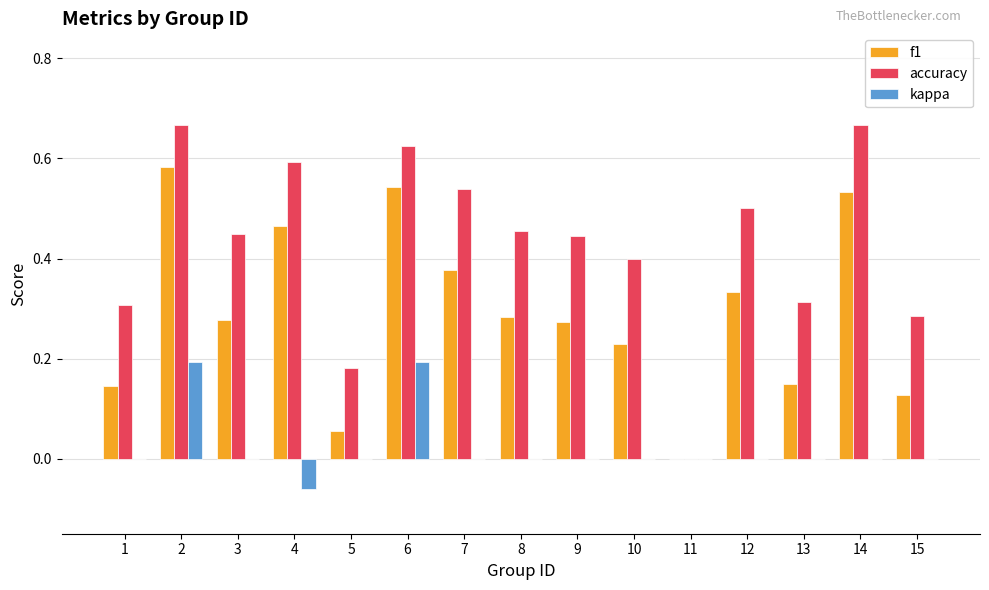

What is the sum of all f1 values?

4.4